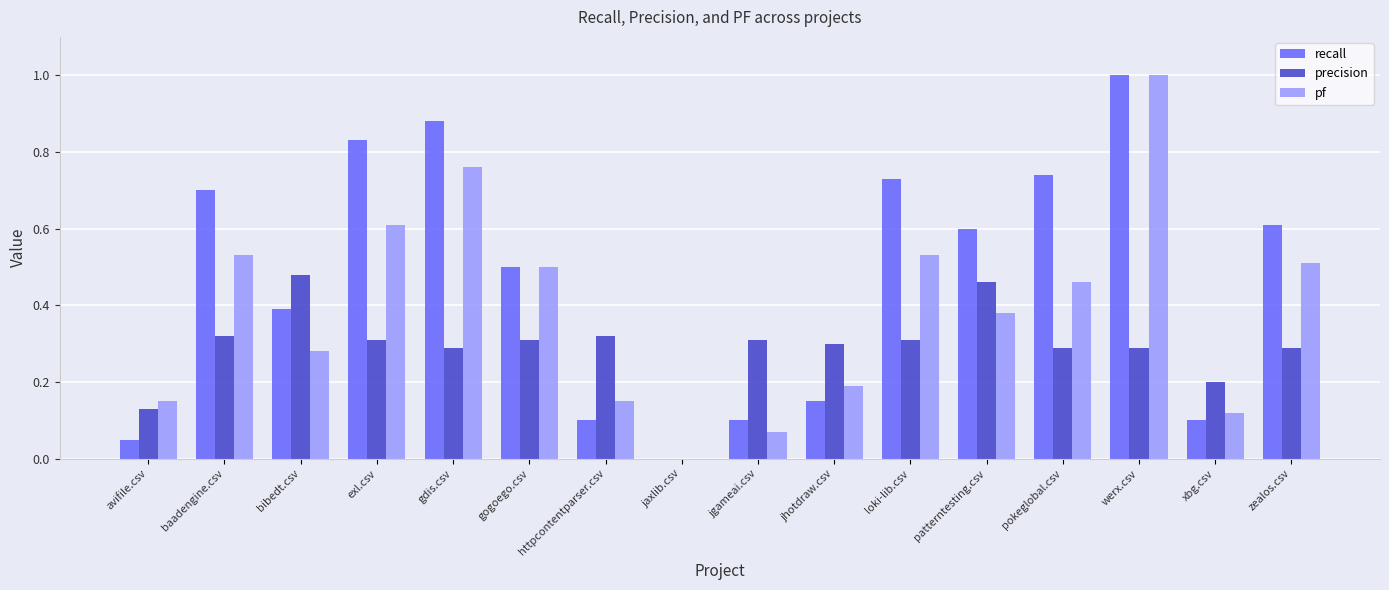

The precision series shows 0.2 at jaxlib.csv. True or false?

False